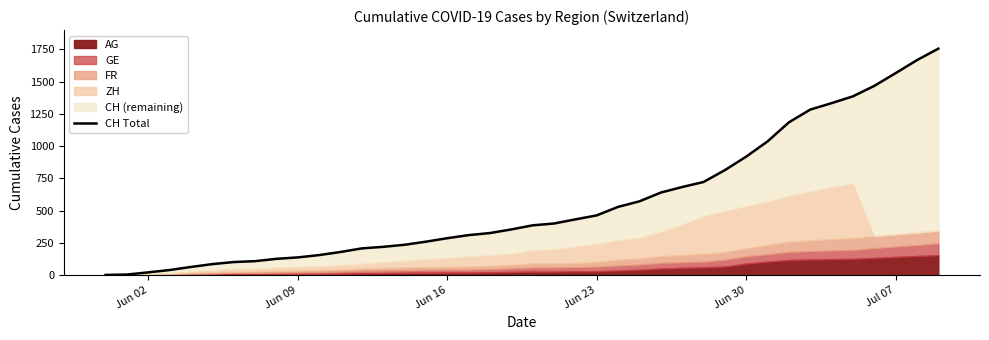

How many lines are shown in the chart?

1